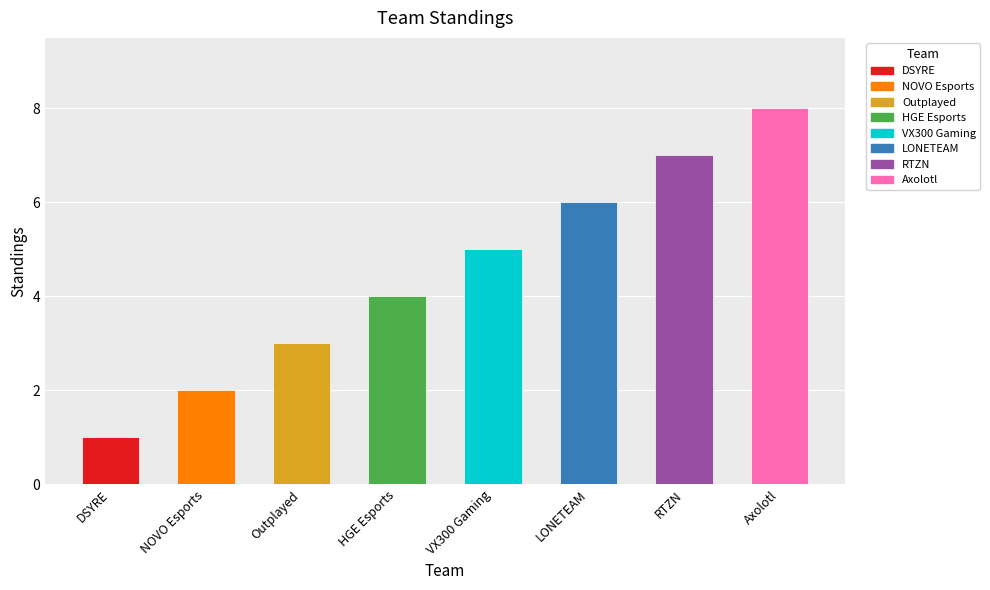

Rank the categories by value from lowest to highest.

DSYRE, NOVO Esports, Outplayed, HGE Esports, VX300 Gaming, LONETEAM, RTZN, Axolotl